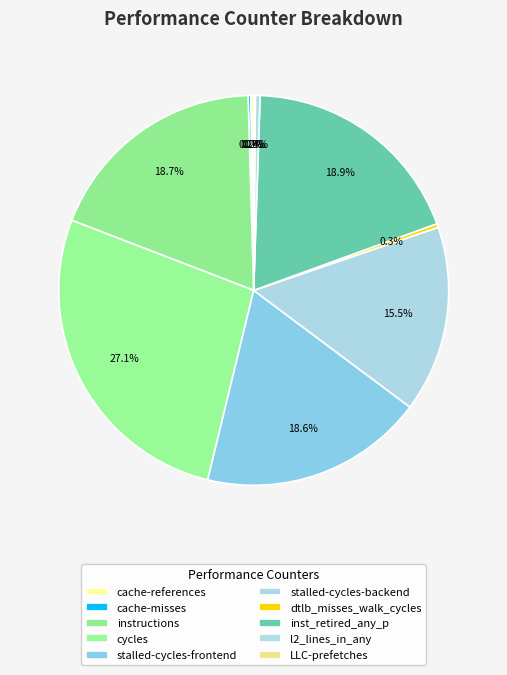

Is there a majority slice in this chart?

No